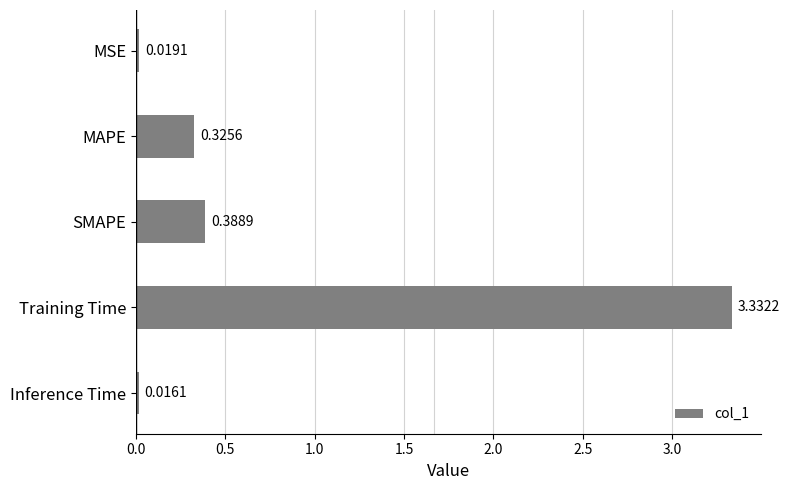

Which label corresponds to the smallest value in the chart?

Inference Time